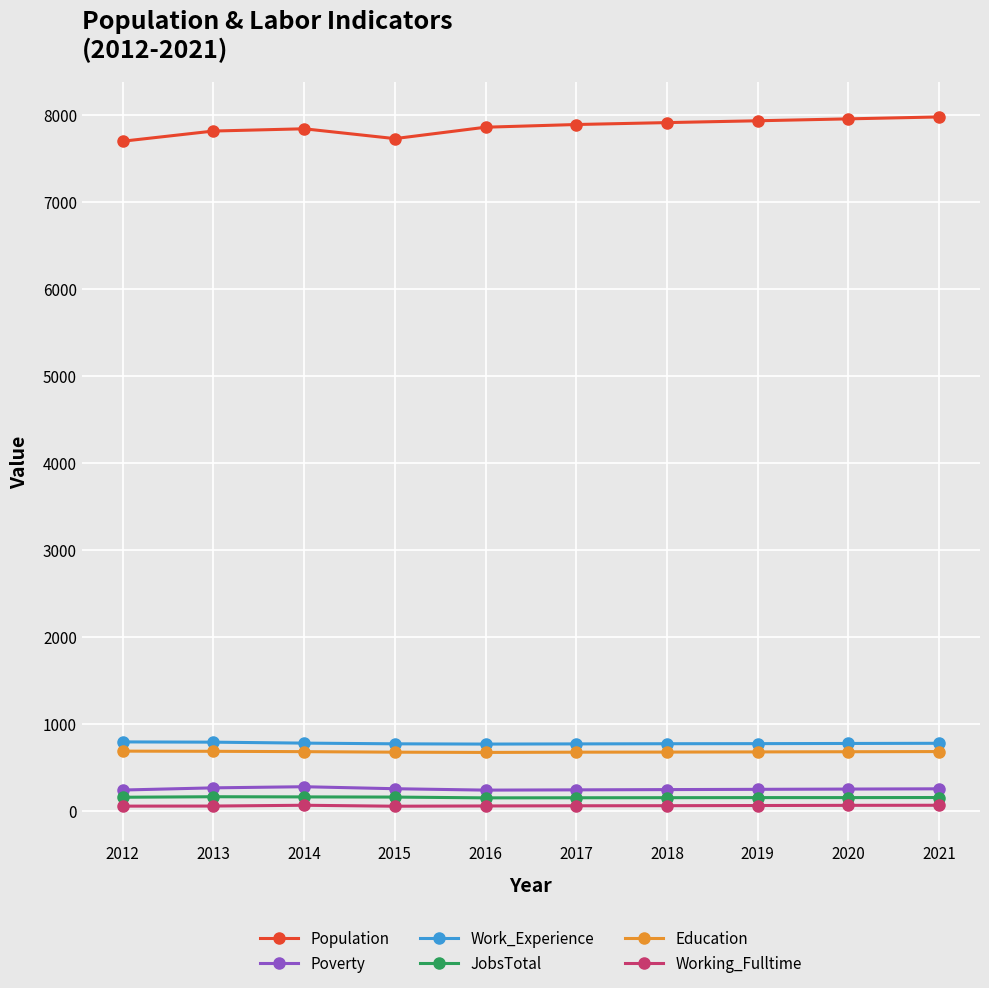

Which series has the largest total across all categories?

Population